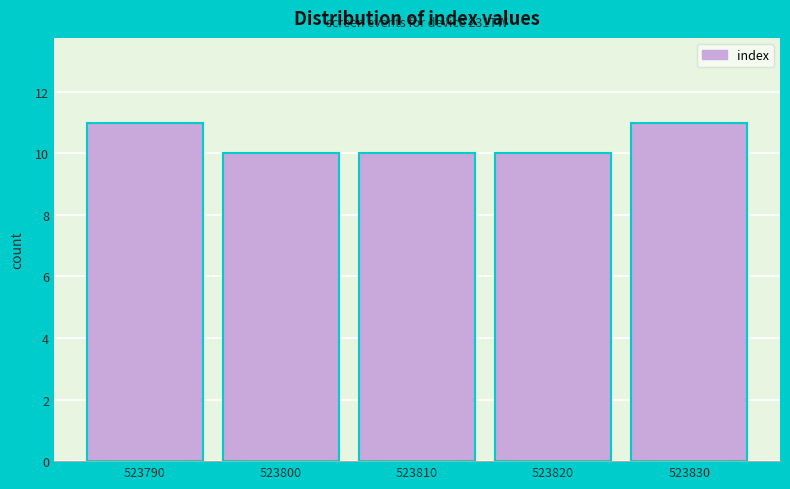

Reading left to right, transcribe all the data shown in this chart.

11	10	10	10	11